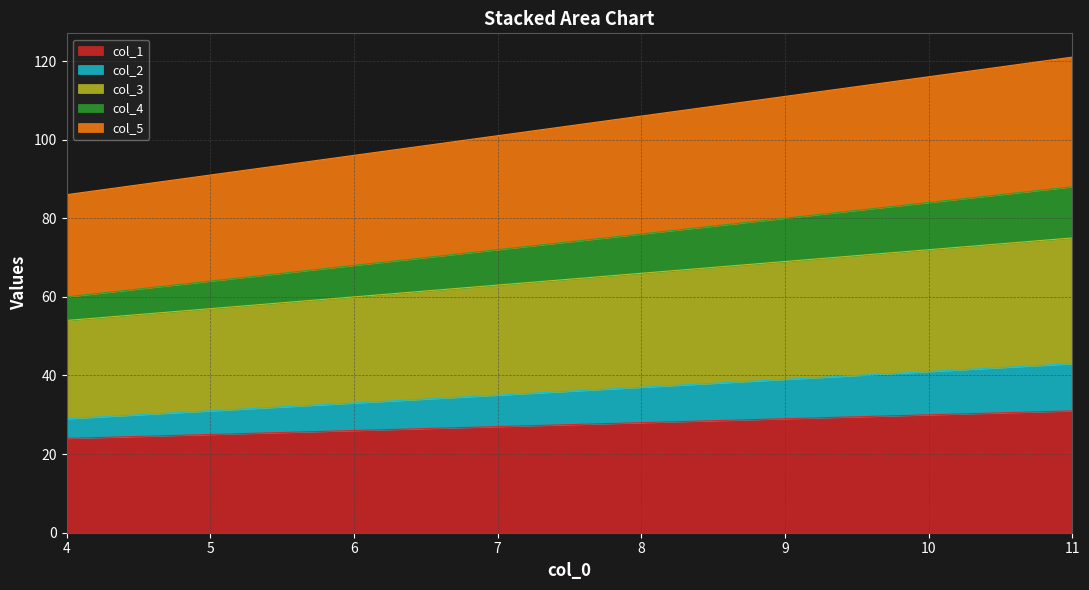

What is the maximum value for col_1?

31